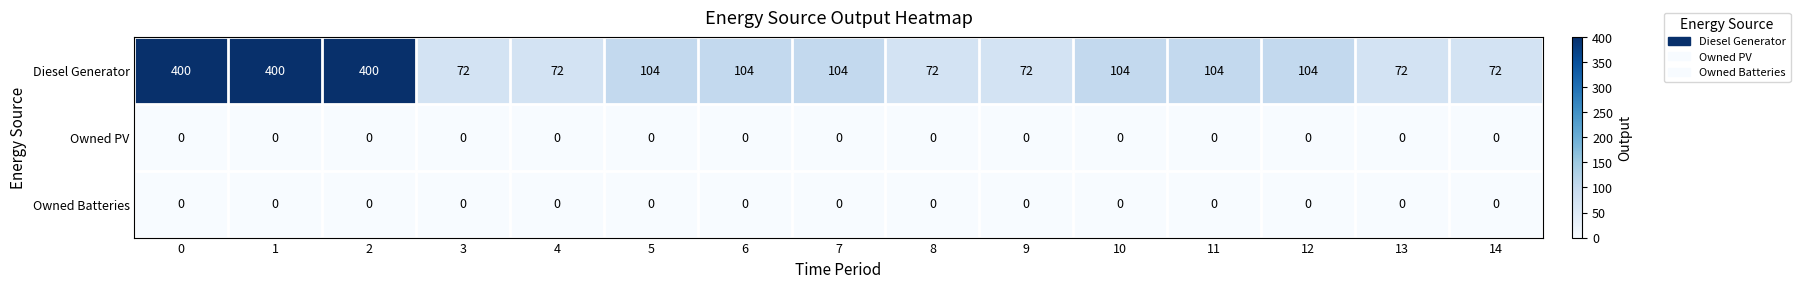

What is the greatest value displayed?

400